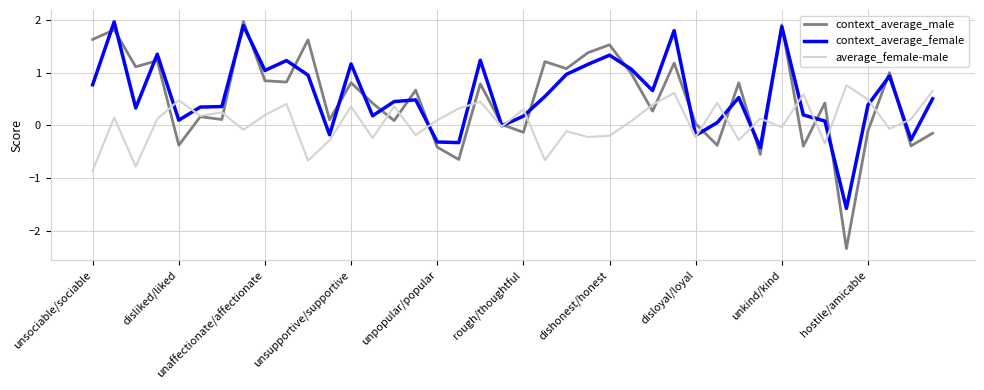

What is the difference between the second highest and second lowest values in the context_average_male series?

2.6